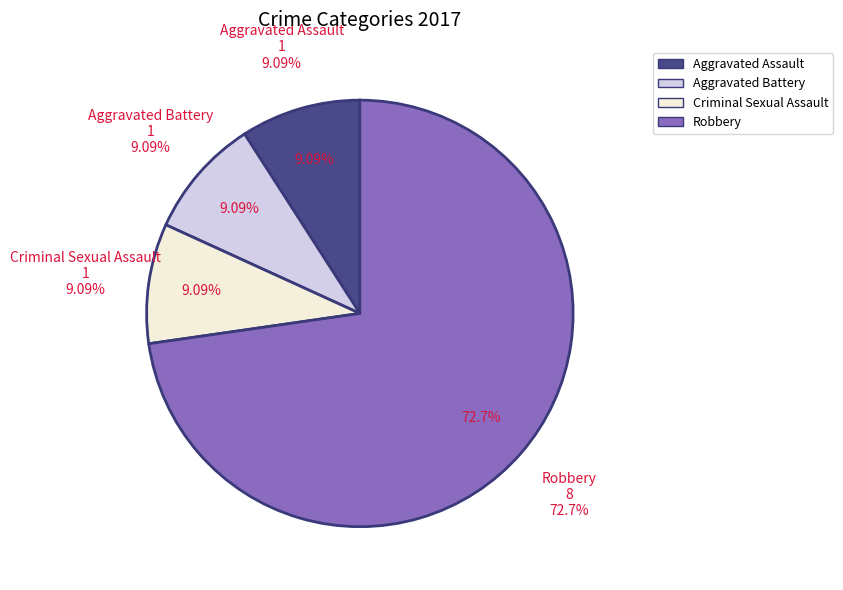

True or false: Robbery accounts for 62% of the total.

False